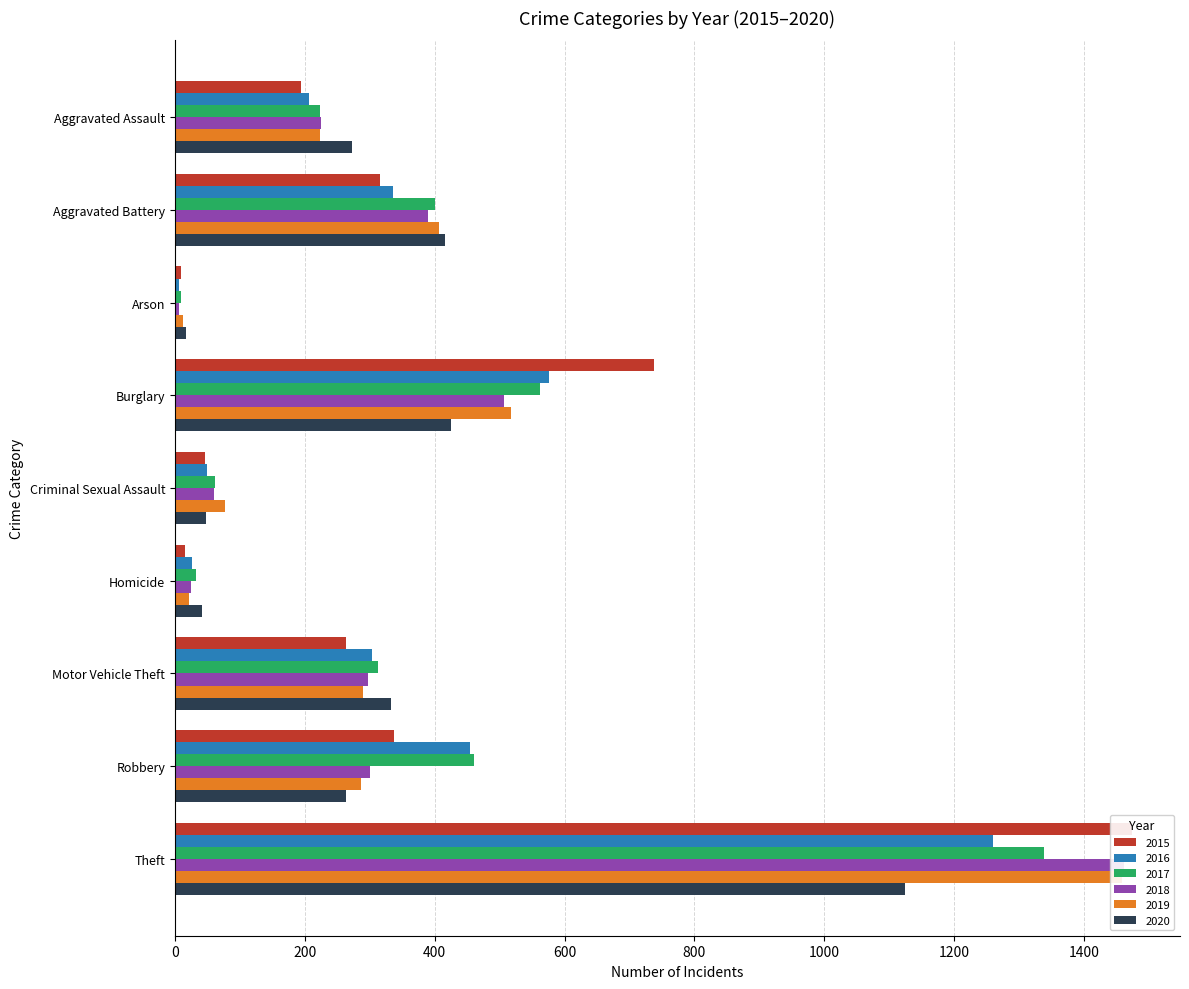

At which category does the chart reach its minimum across all series?

Arson